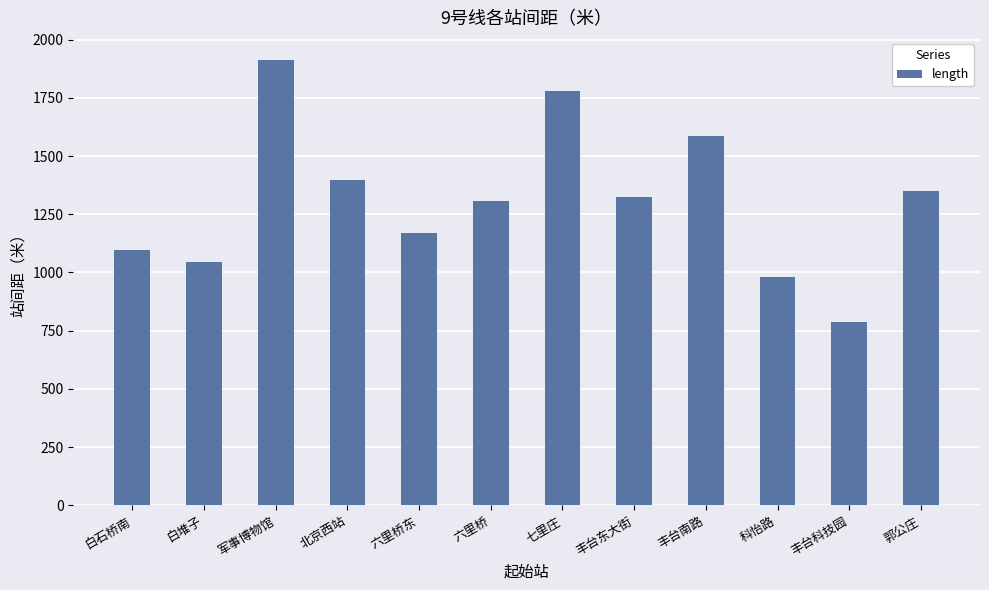

Which label corresponds to the largest value in the chart?

军事博物馆